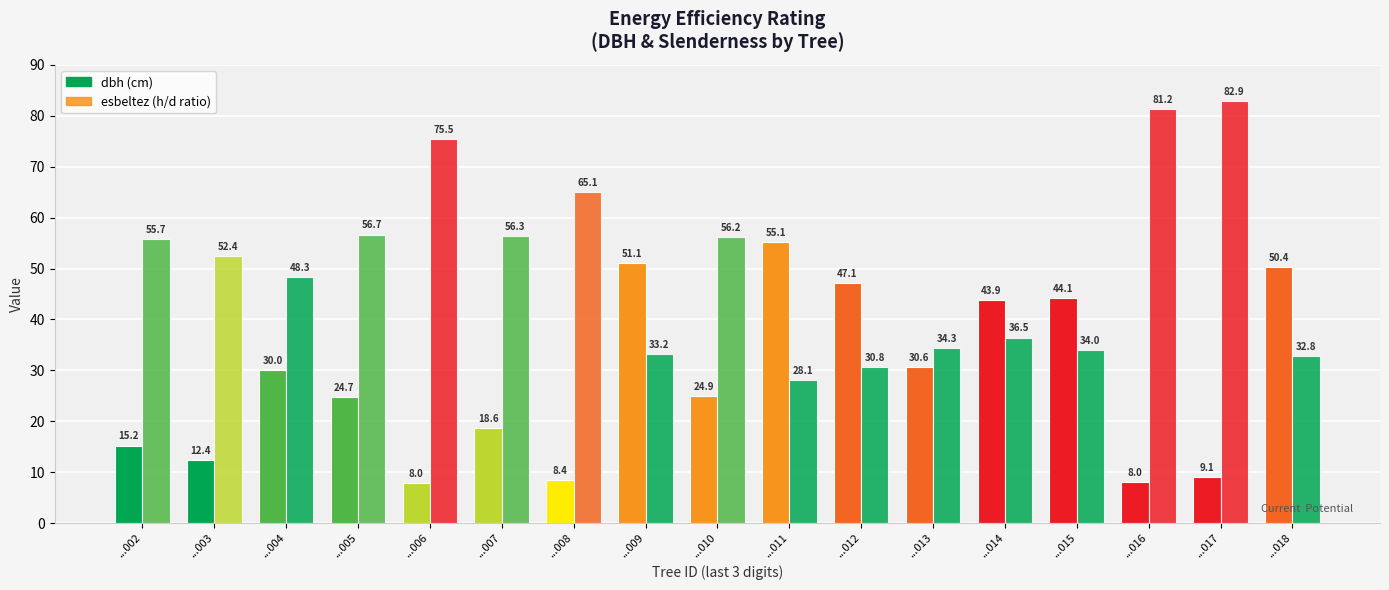

How many categories are shown in the chart?

17